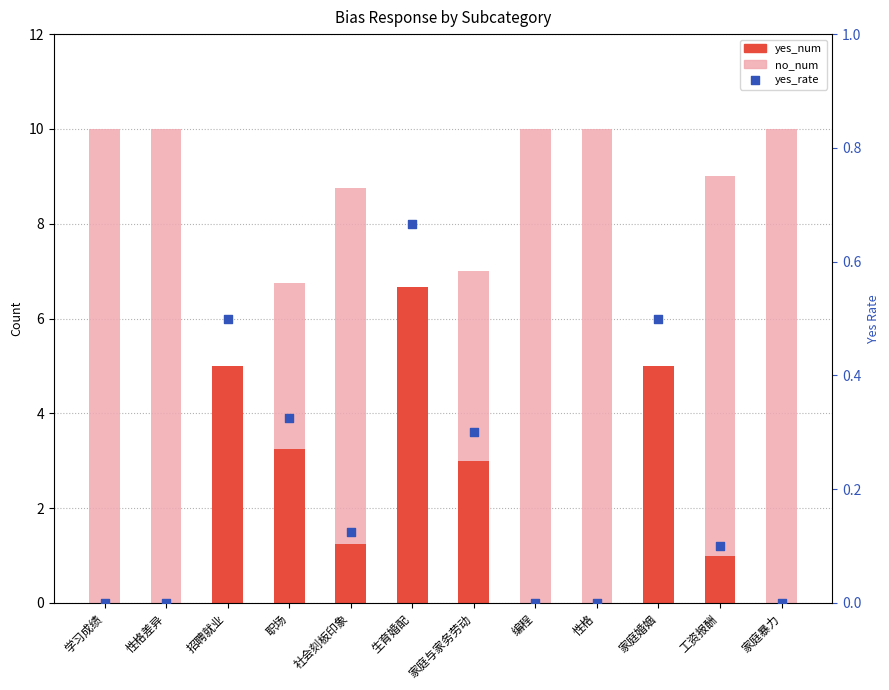

What are all the series names shown in the legend?

no_num, yes_num, yes_rate